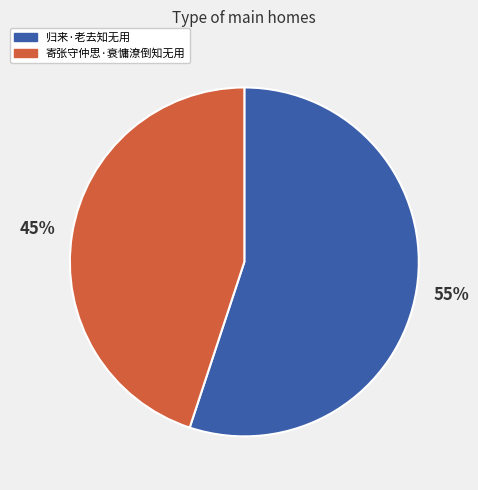

How many segments does this pie chart have?

2